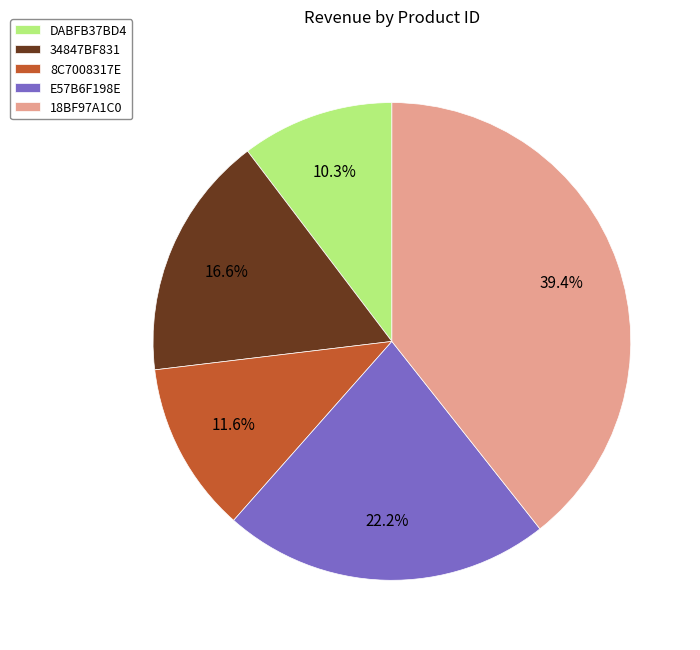

Rank the categories by value from highest to lowest.

18BF97A1C0, E57B6F198E, 34847BF831, 8C7008317E, DABFB37BD4